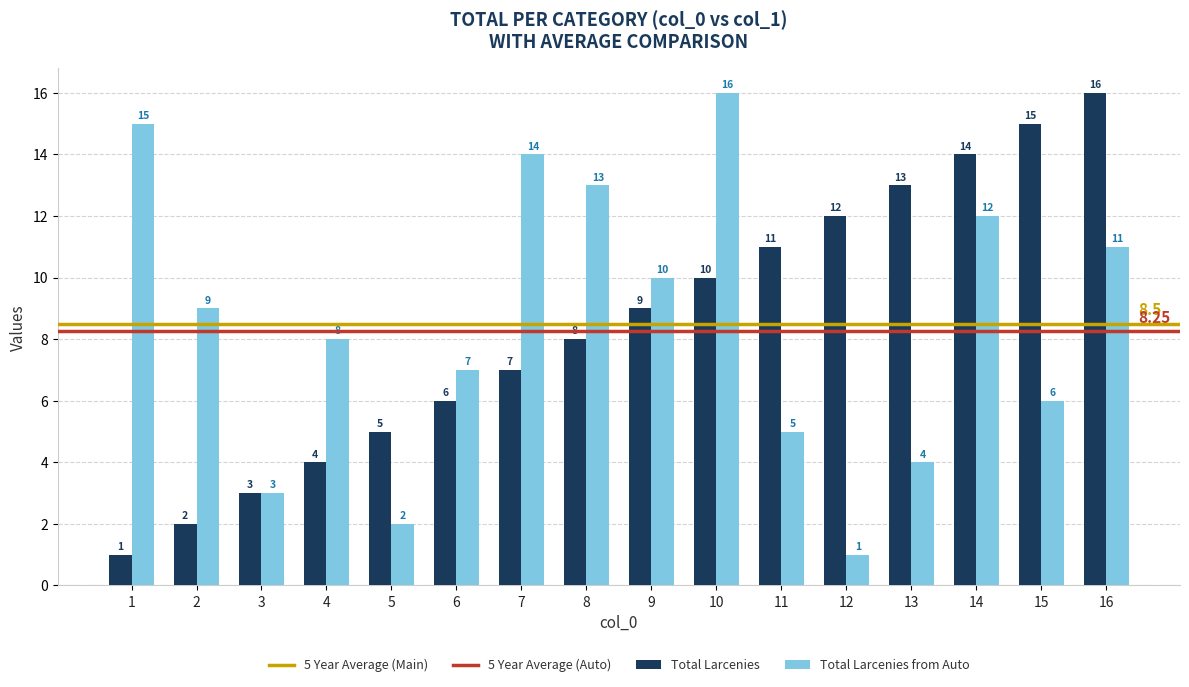

What is the value of the Total Larcenies from Auto bar at the 5th from the left?

2